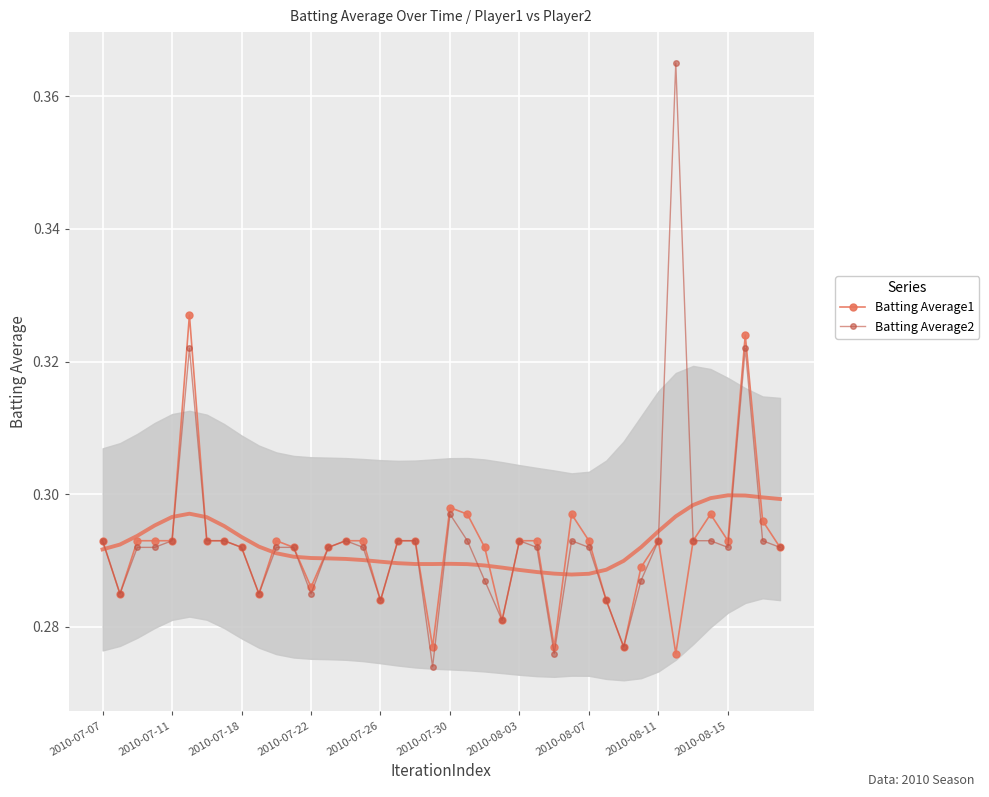

True or false: Batting Average1 and Batting Average2 intersect in this chart.

False